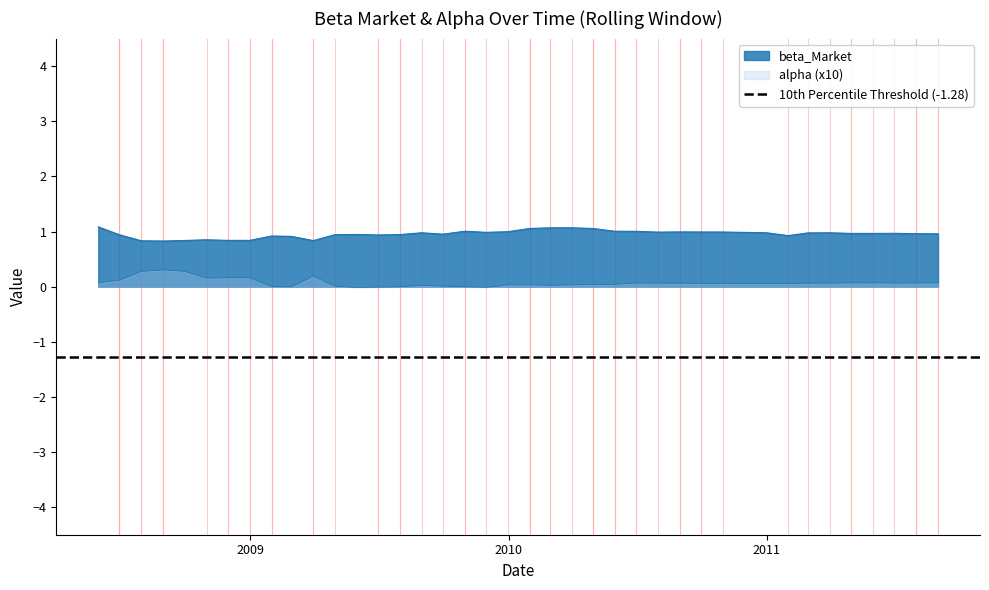

Which series has the largest total across all categories?

beta_Market